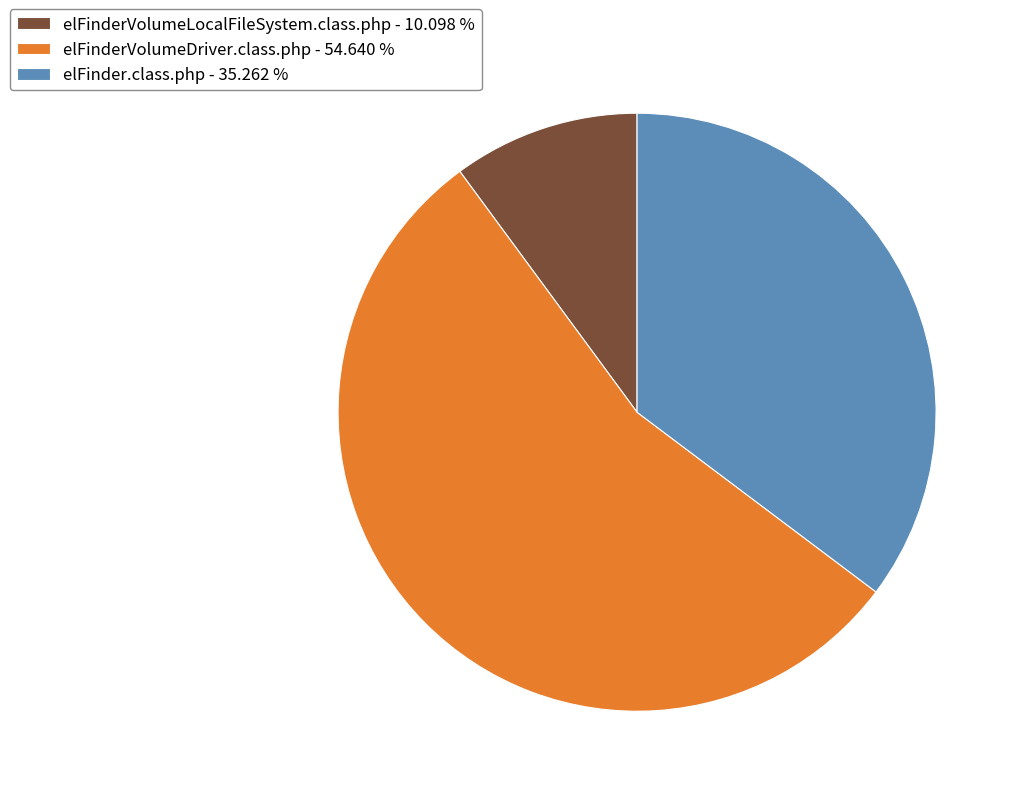

Between elFinderVolumeLocalFileSystem.class.php - 10.098 % and elFinderVolumeDriver.class.php - 54.640 %, which is larger?

elFinderVolumeDriver.class.php - 54.640 %